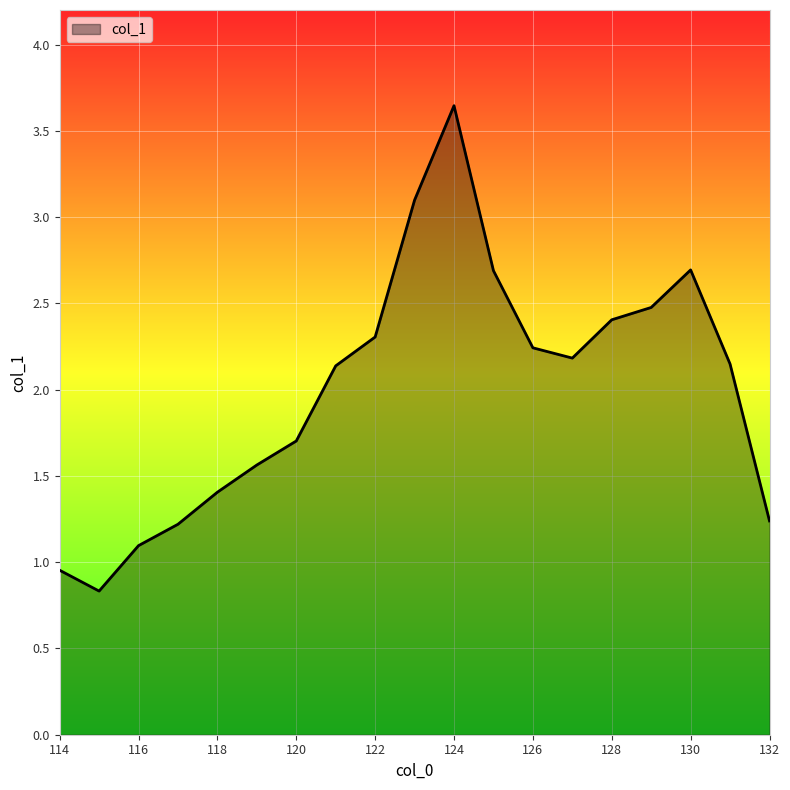

What is the smallest value displayed?

0.8